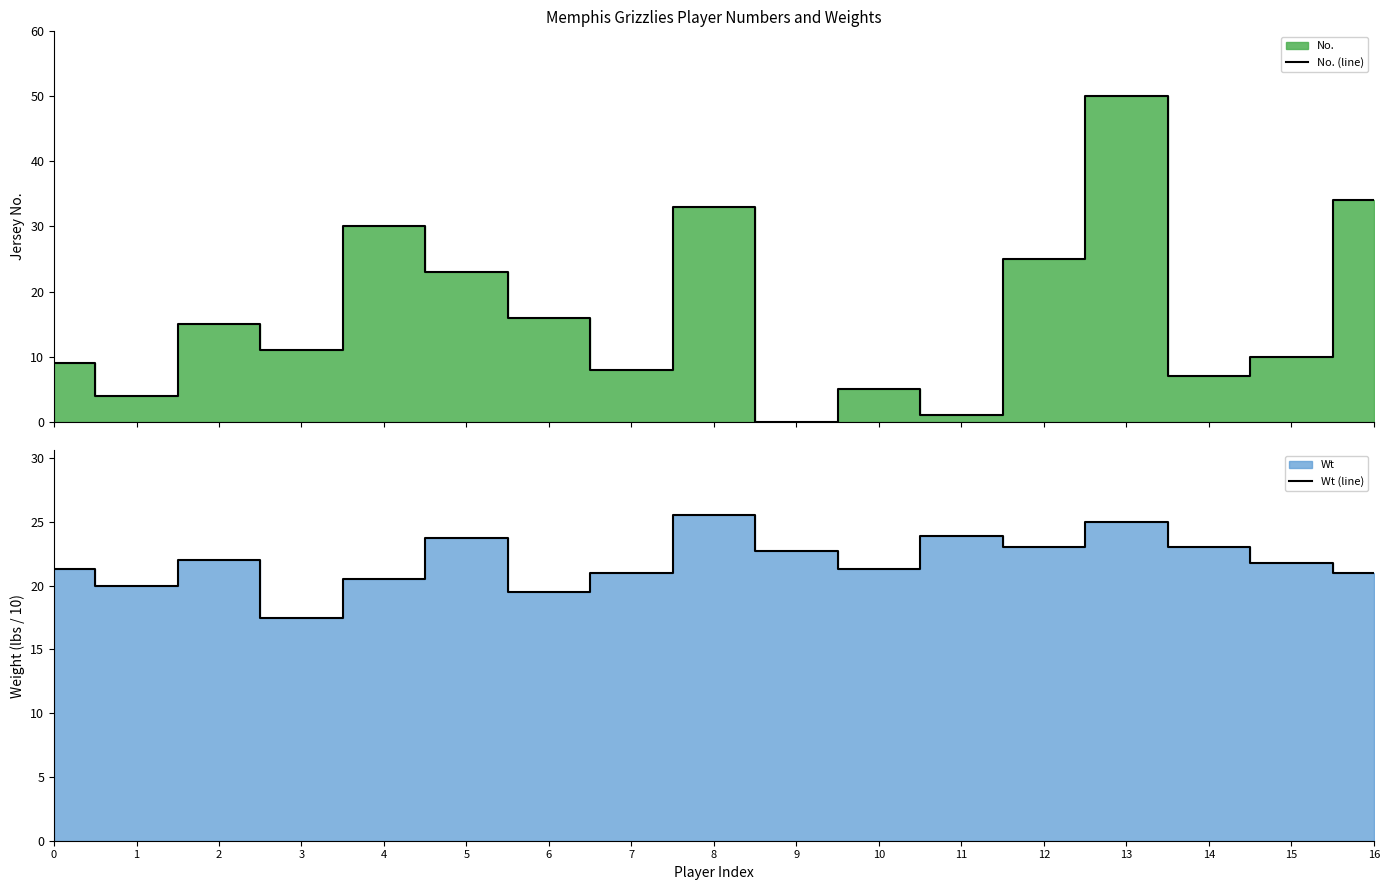

At which category is the sum across all series the highest?

13